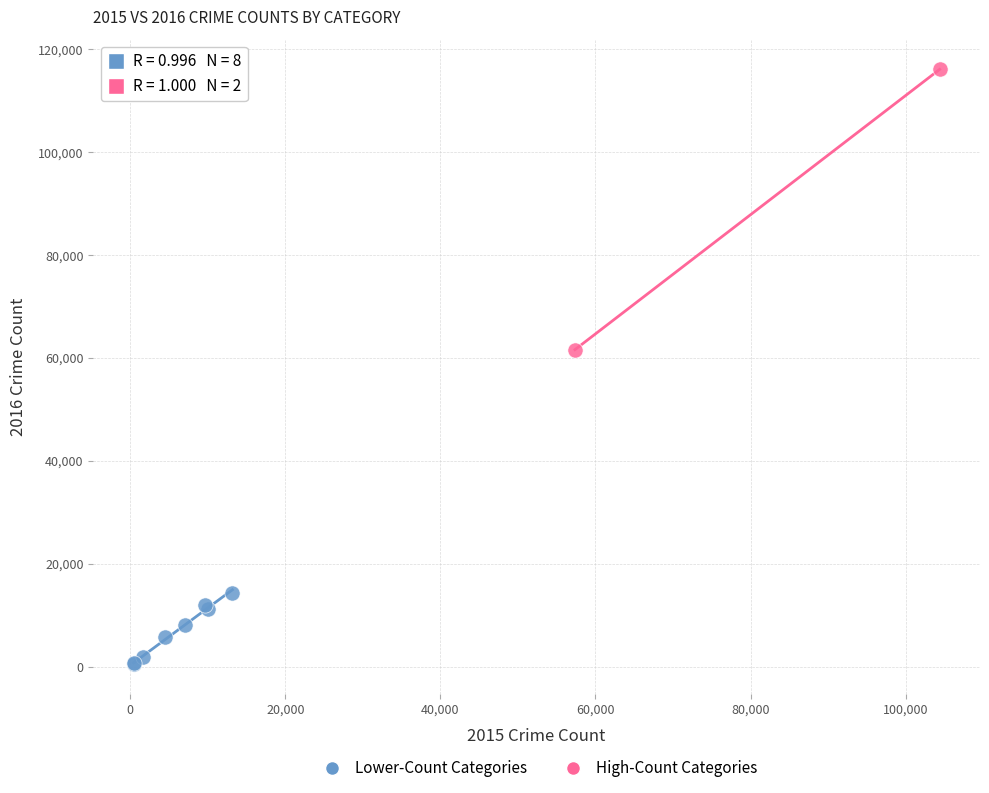

What are all the series names shown in the legend?

Lower-Count Categories, High-Count Categories